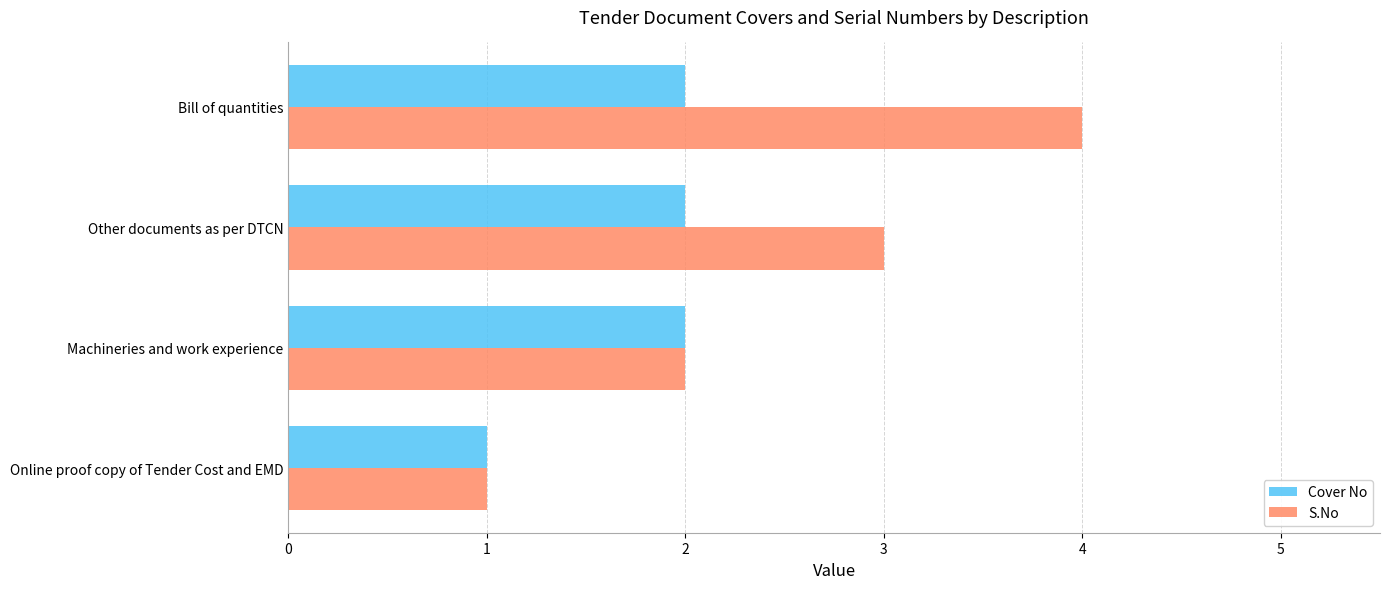

What is the sum of all Cover No values?

7